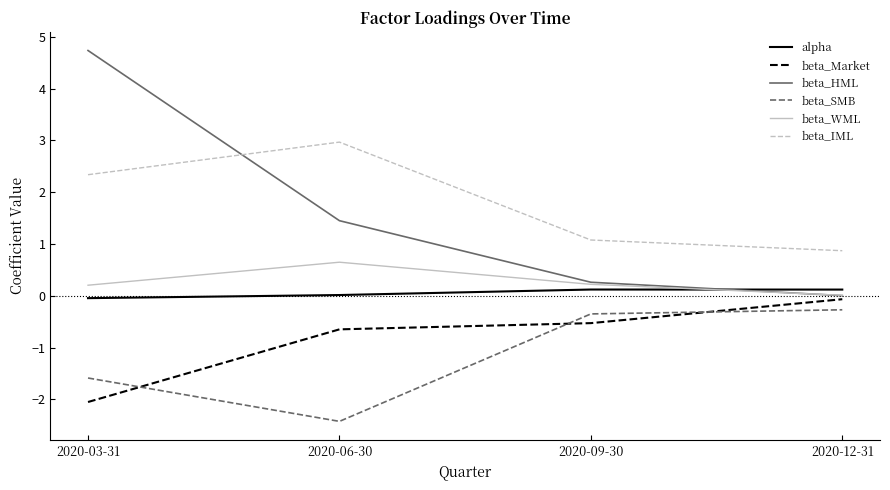

At which category does the chart reach its peak across all series?

2020-03-31